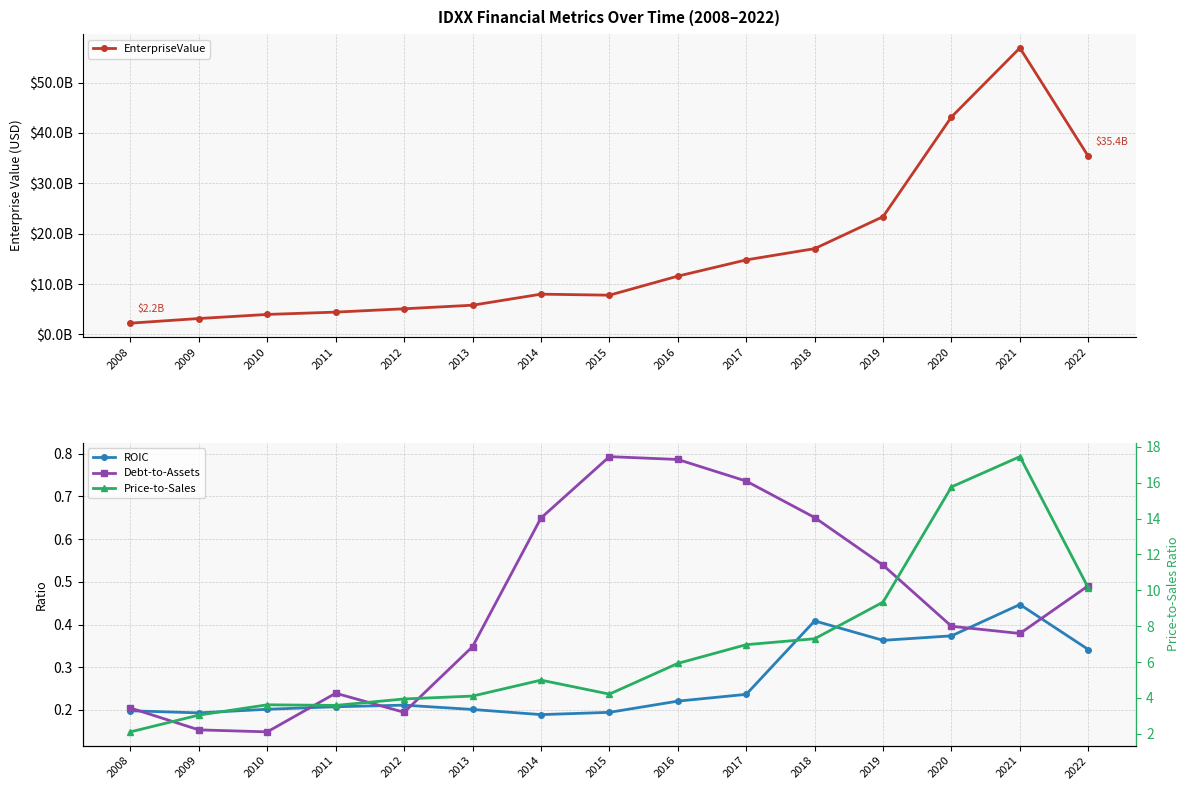

At which category does ROIC reach its first local peak?

2012